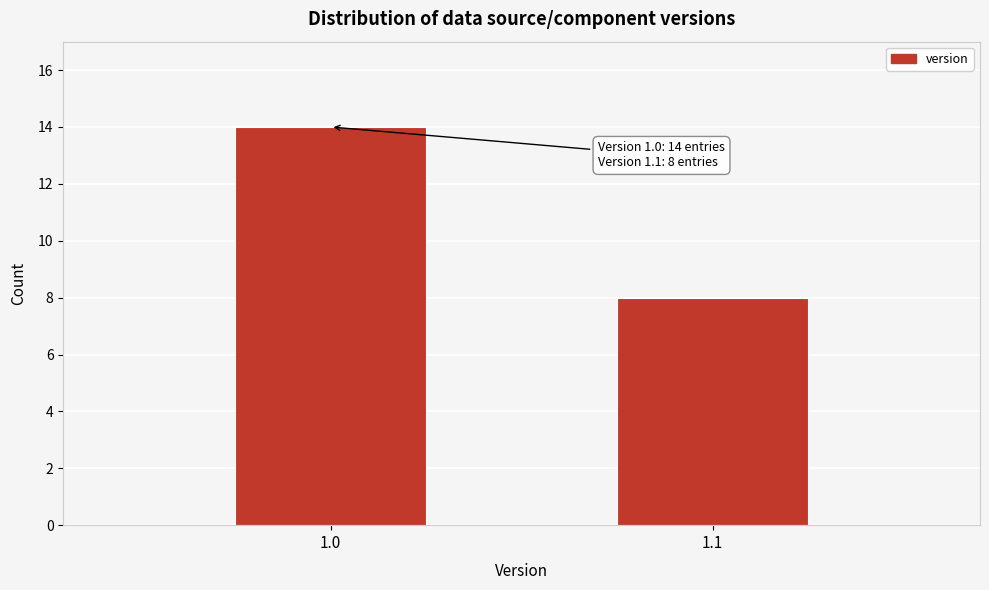

Reading left to right, extract all data points from this chart.

14	8